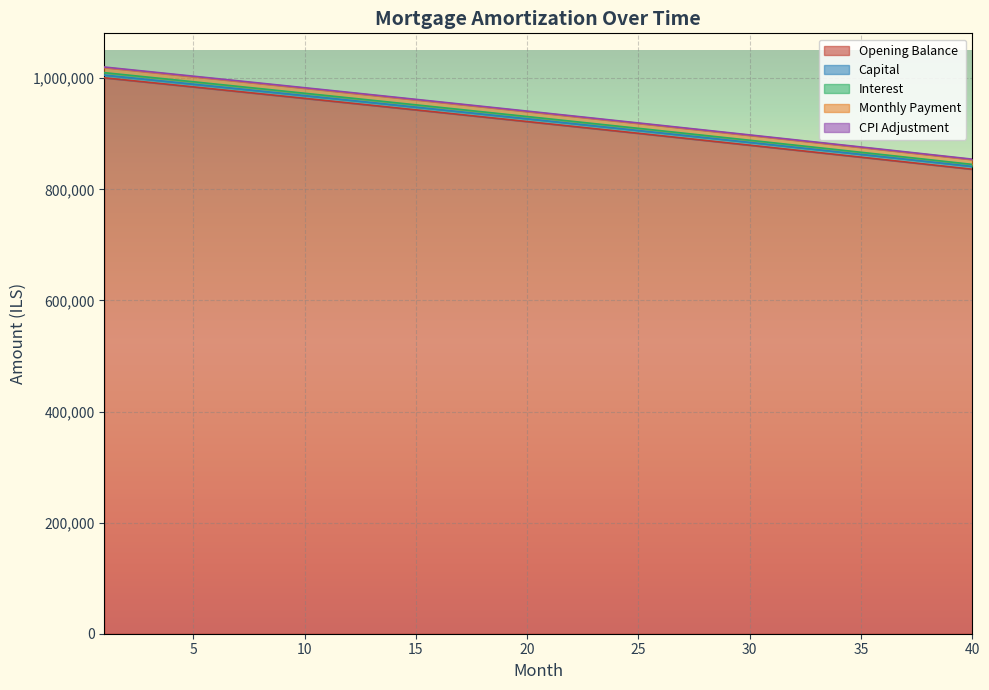

Where does the cpi series first go above 940898?

1